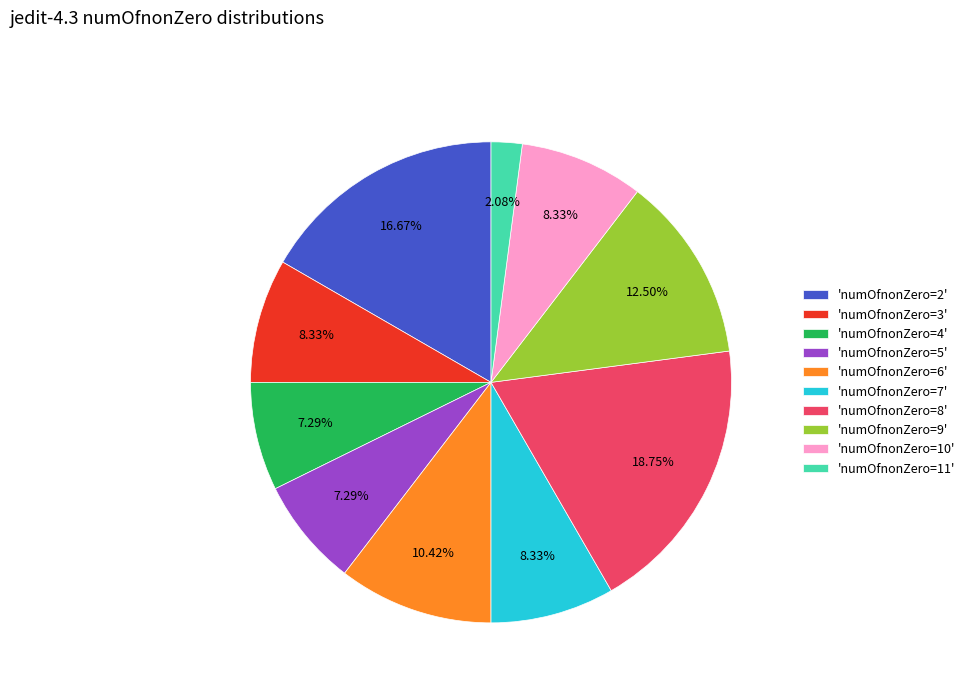

Does 'numOfnonZero=3' account for over 50% of the chart?

No